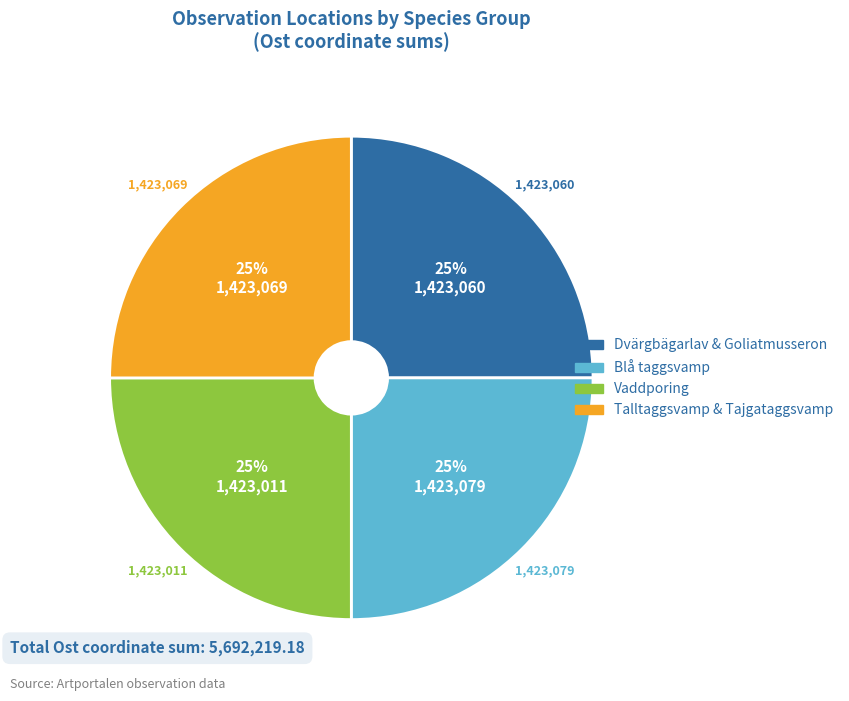

How many slices are in this pie chart?

4